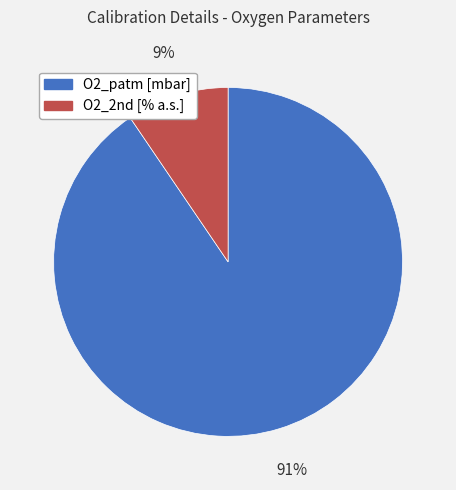

Between O2_2nd [% a.s.] and O2_patm [mbar], which is larger?

O2_patm [mbar]